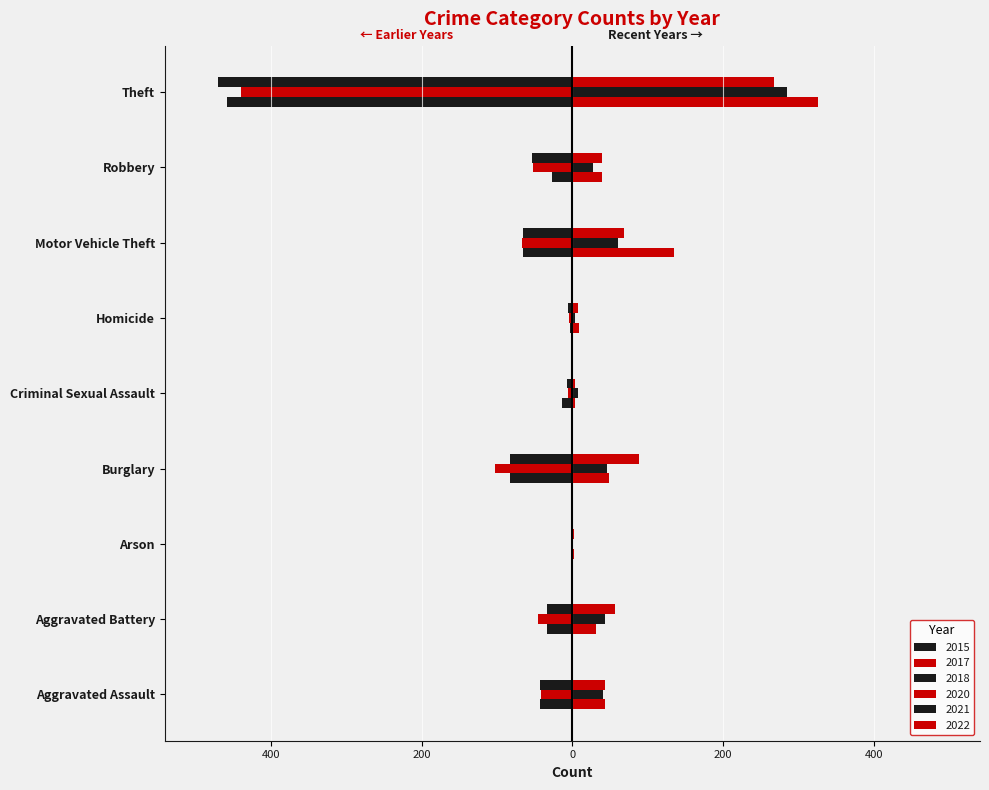

Does the chart contain any negative values?

Yes